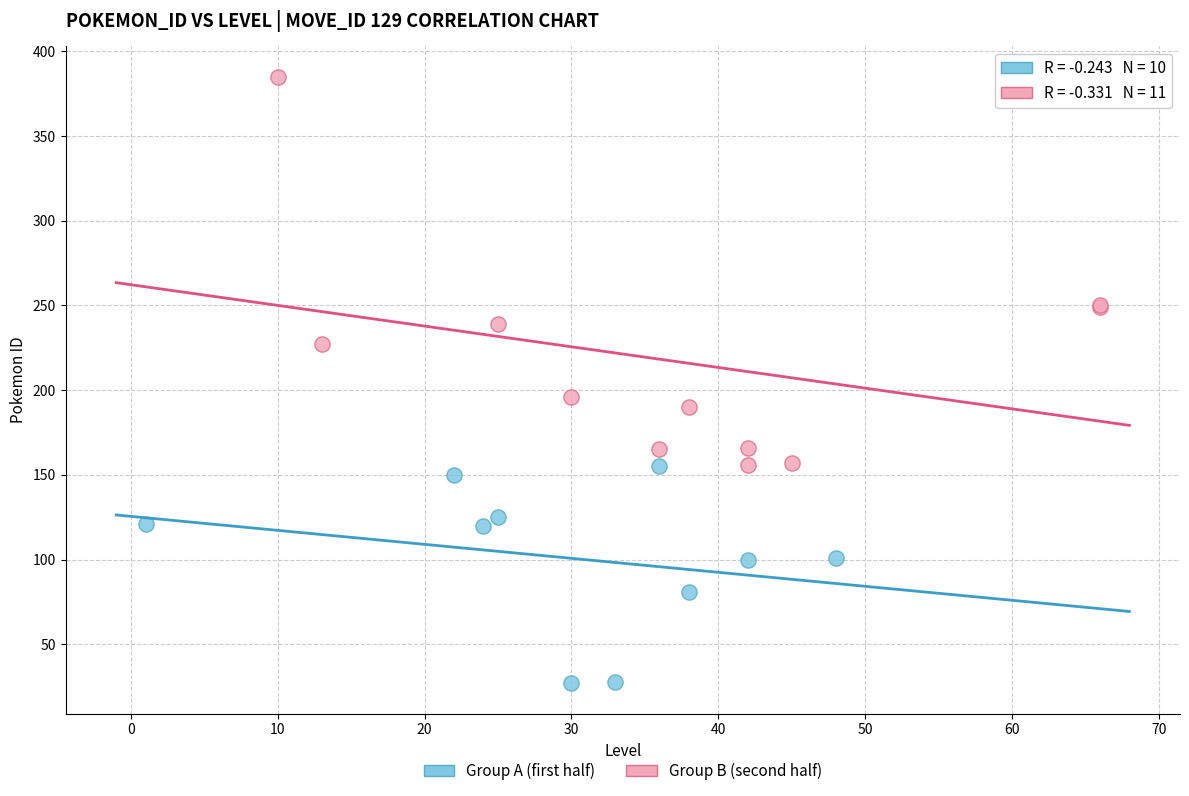

Which series reaches the maximum Y coordinate?

Group B (second half)